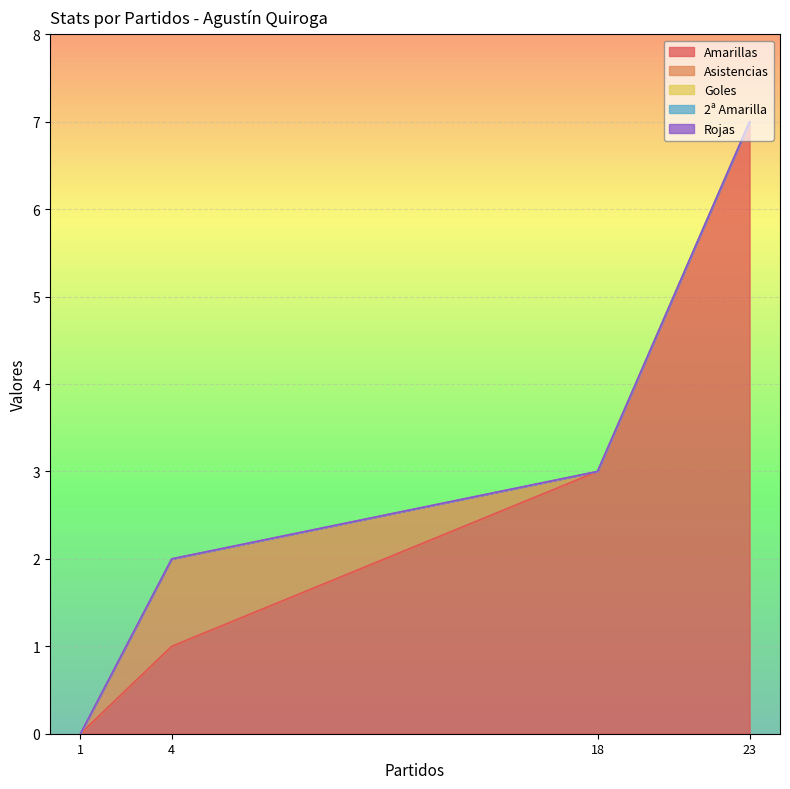

Which series has the largest range (max minus min)?

Amarillas